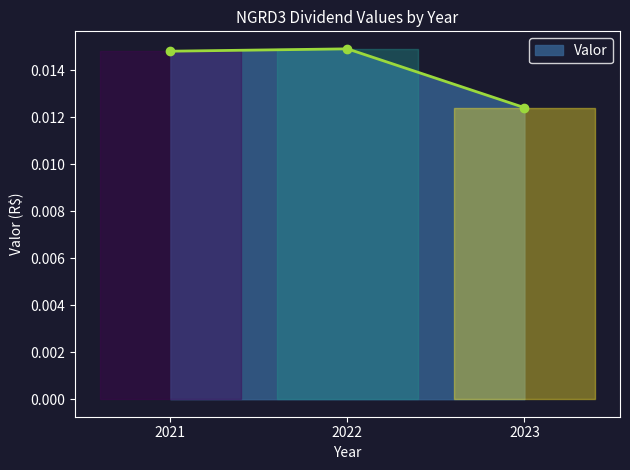

Count the values in the range 0 to 1.

3